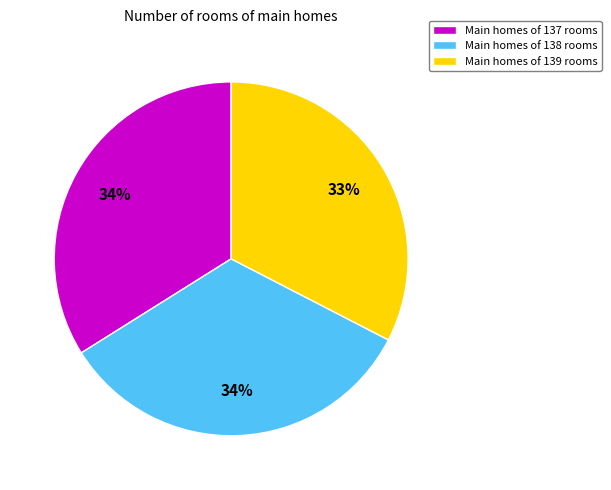

Which slice is the smallest?

Main homes of 139 rooms